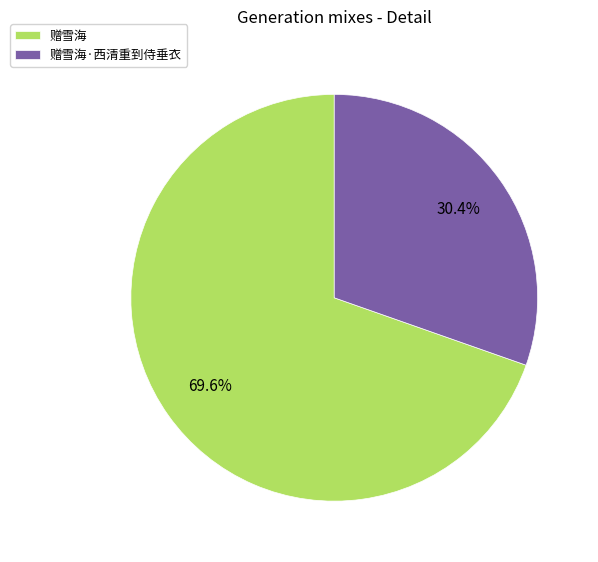

Does 赠雪海 represent more than half of the total?

Yes